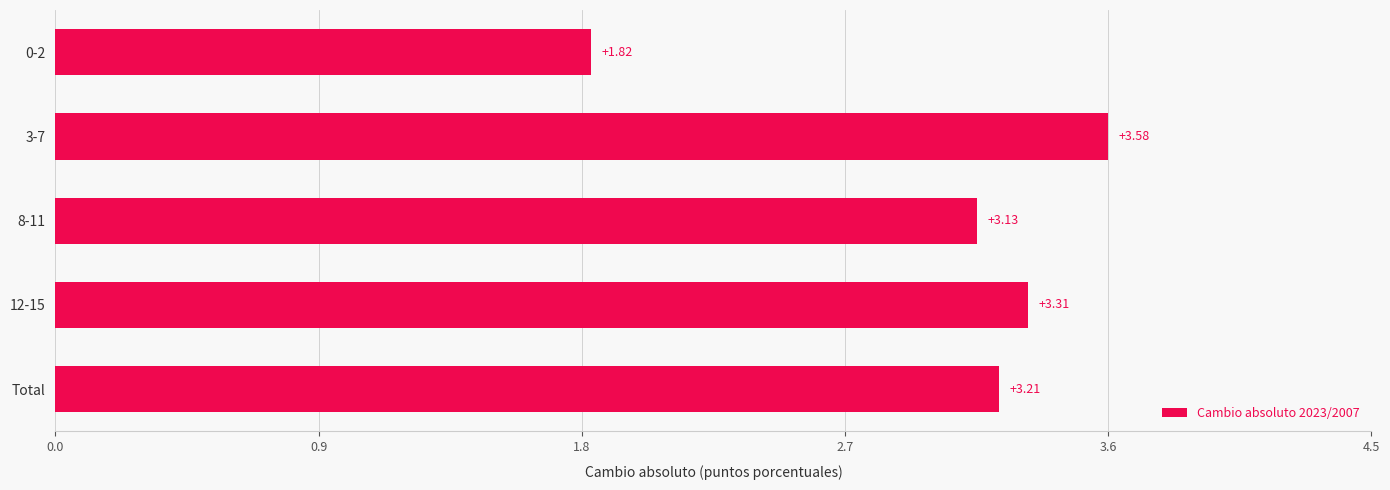

What is the average value?

3.0